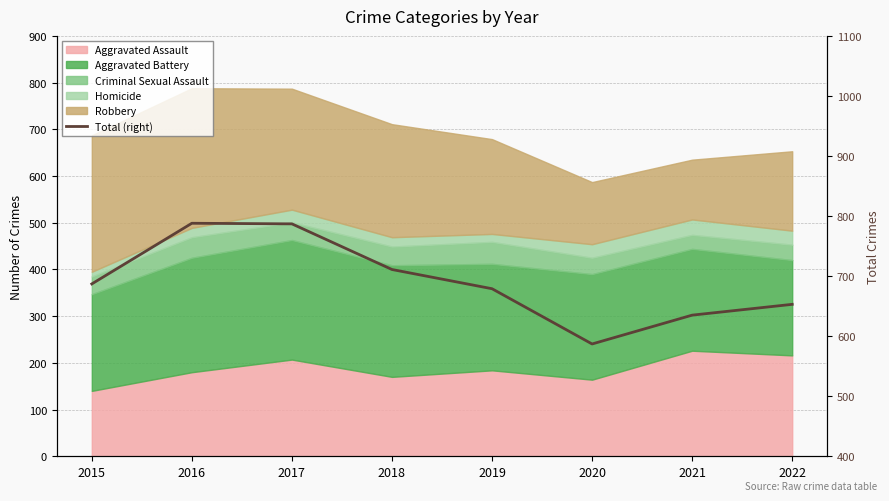

What is the difference between the maximum and second lowest values?

153